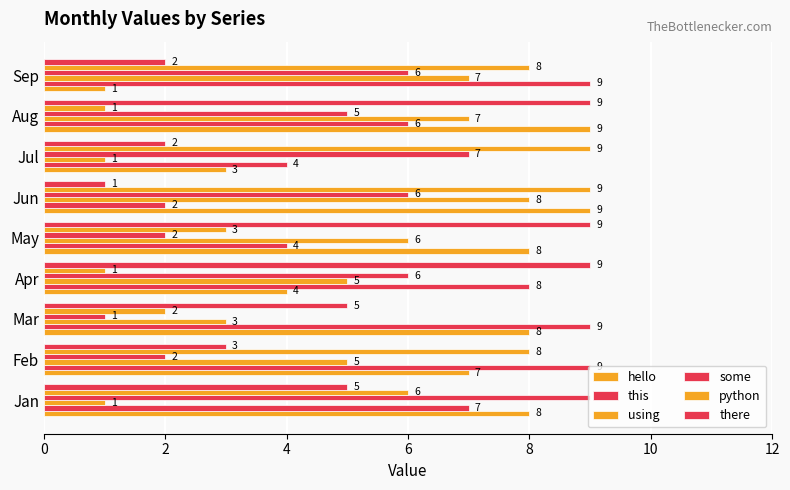

Where does the this series first go above 7?

Feb